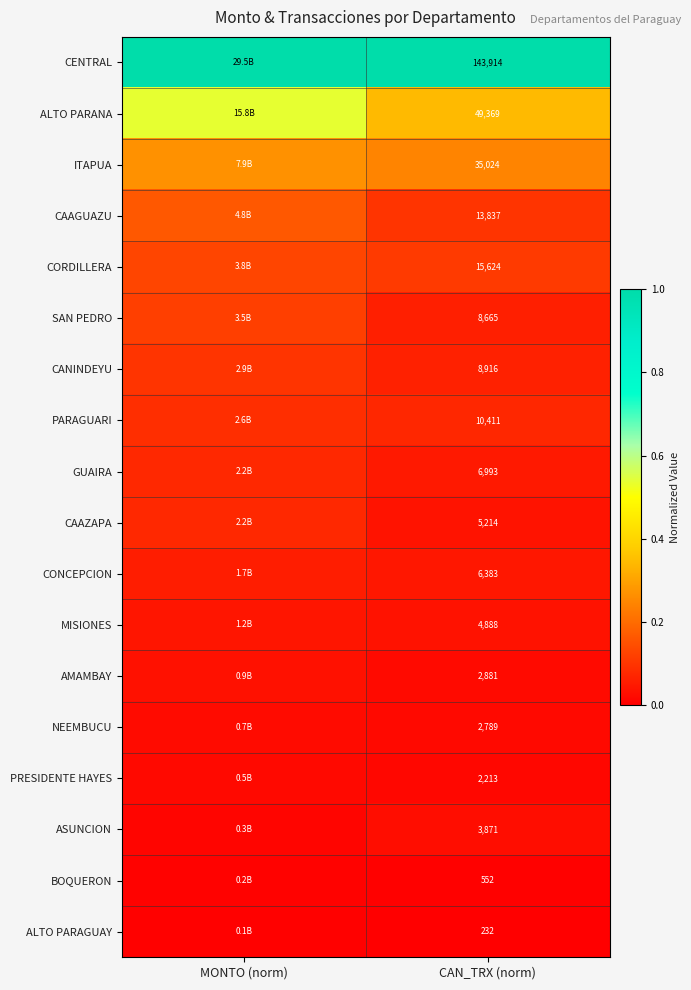

At CAN_TRX (norm), list the series in order from smallest to largest.

ALTO PARAGUAY, BOQUERON, PRESIDENTE HAYES, NEEMBUCU, AMAMBAY, ASUNCION, MISIONES, CAAZAPA, CONCEPCION, GUAIRA, SAN PEDRO, CANINDEYU, PARAGUARI, CAAGUAZU, CORDILLERA, ITAPUA, ALTO PARANA, CENTRAL